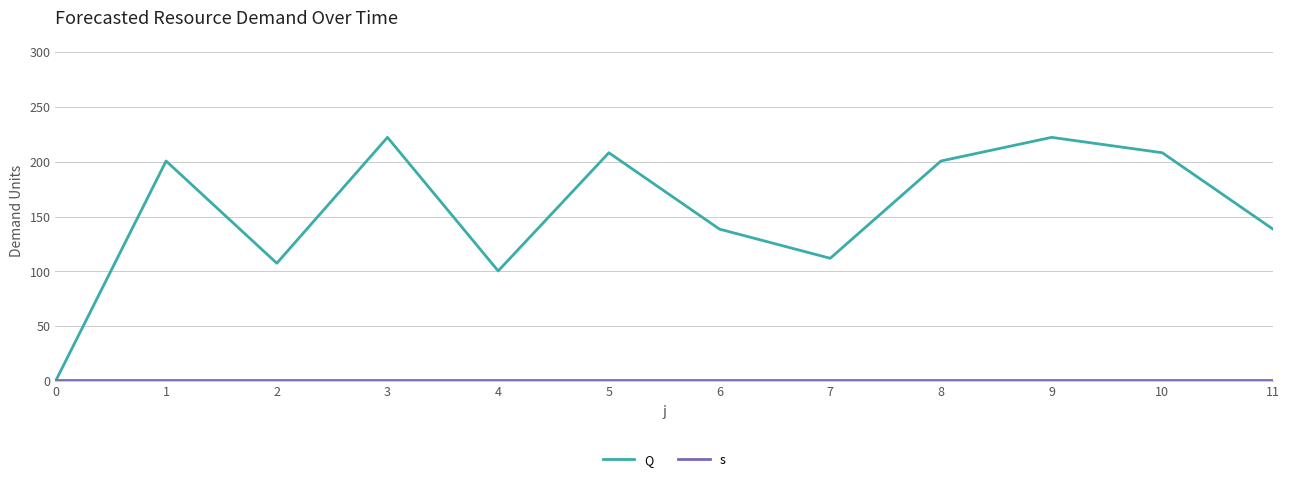

How many intersections are there between Q and s?

1